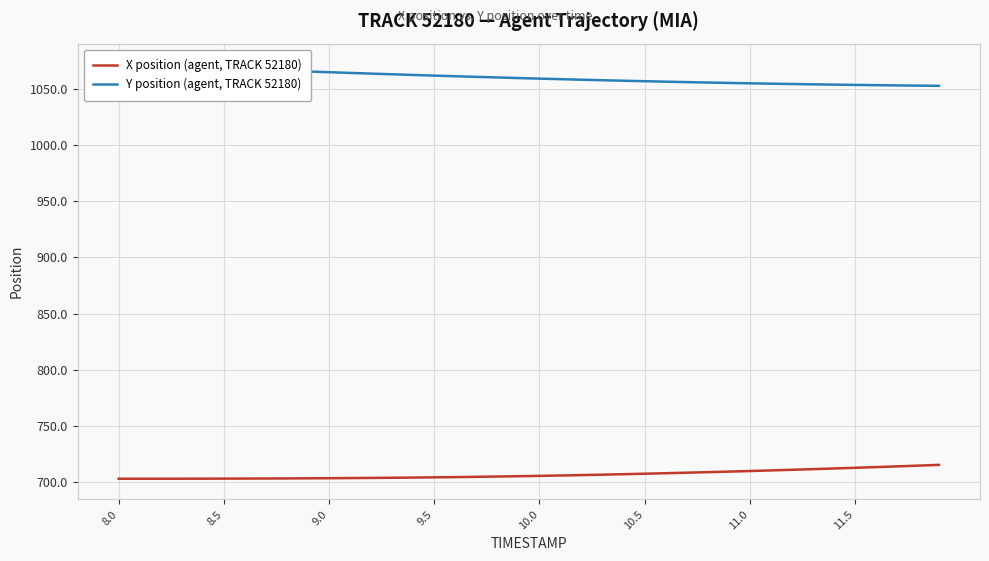

What is the highest value of the X position (agent, TRACK 52180) series?

715.3